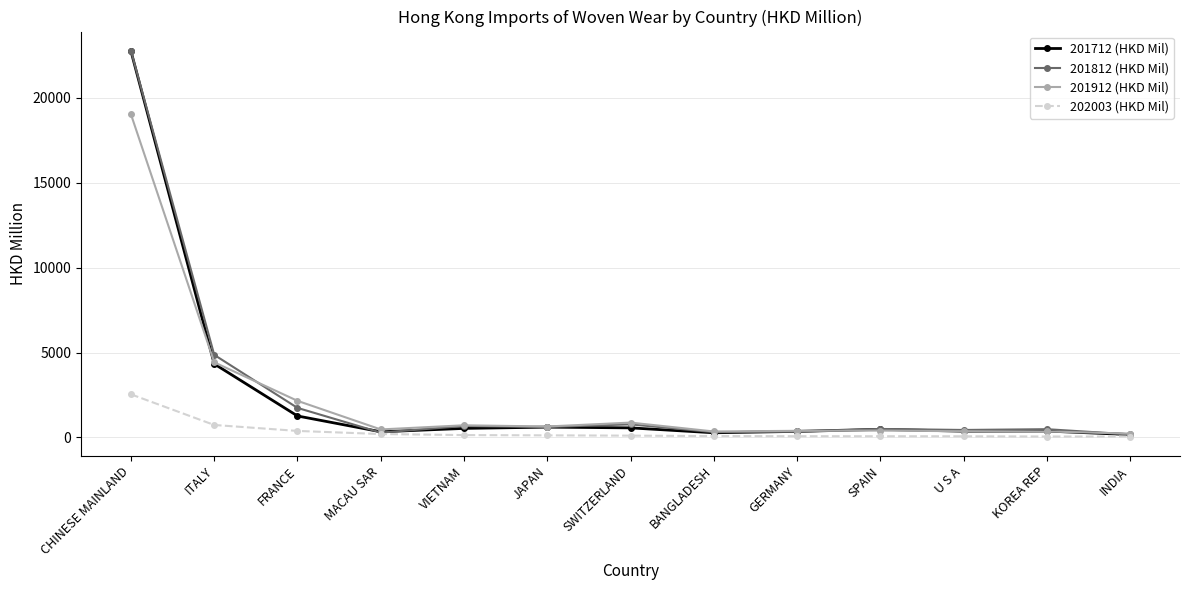

How many lines are shown in the chart?

4